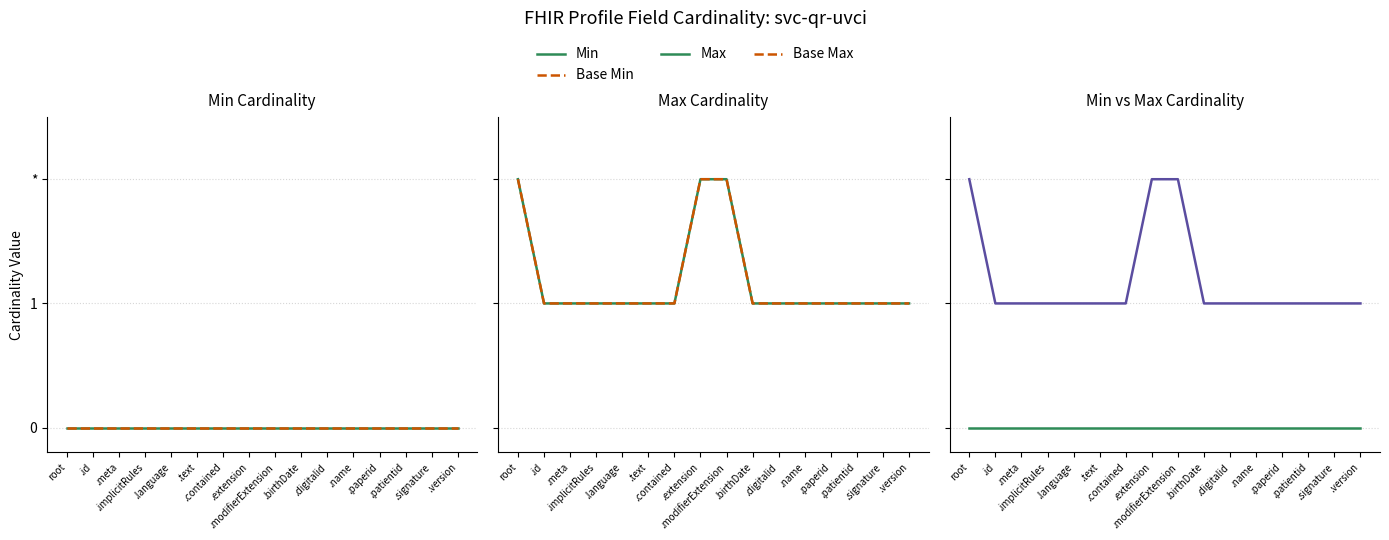

What is the difference between the highest and lowest values at .signature?

1